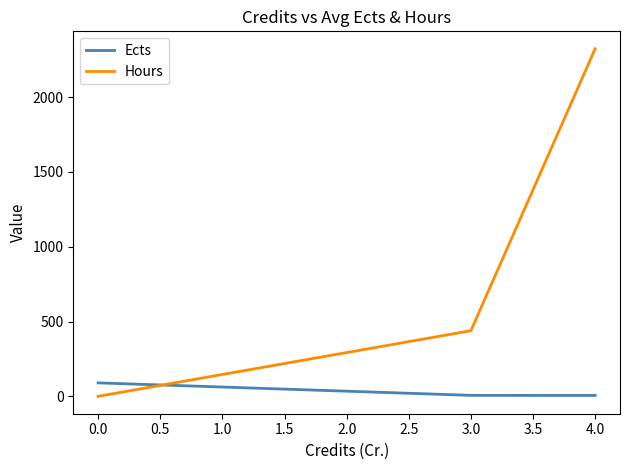

What is the highest value of the Hours series?

2323.0